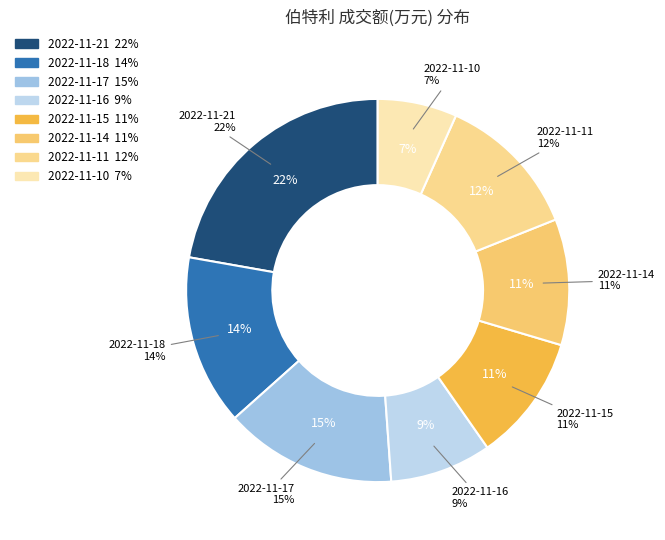

Rank the categories by value from lowest to highest.

2022-11-10, 2022-11-16, 2022-11-14, 2022-11-15, 2022-11-11, 2022-11-18, 2022-11-17, 2022-11-21